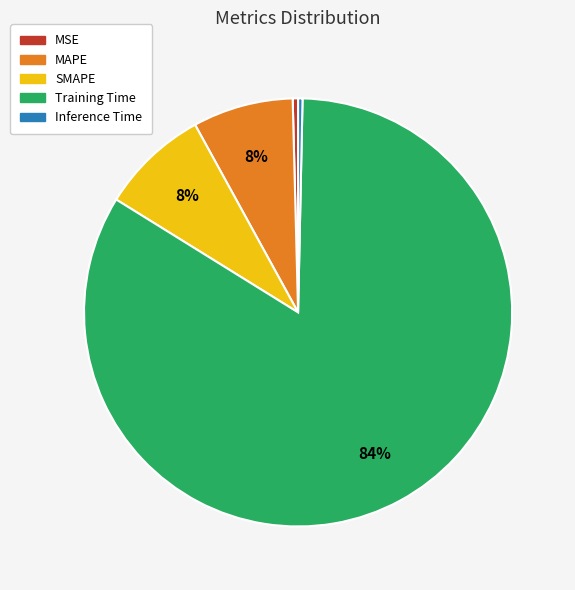

Which slice is the largest?

Training Time